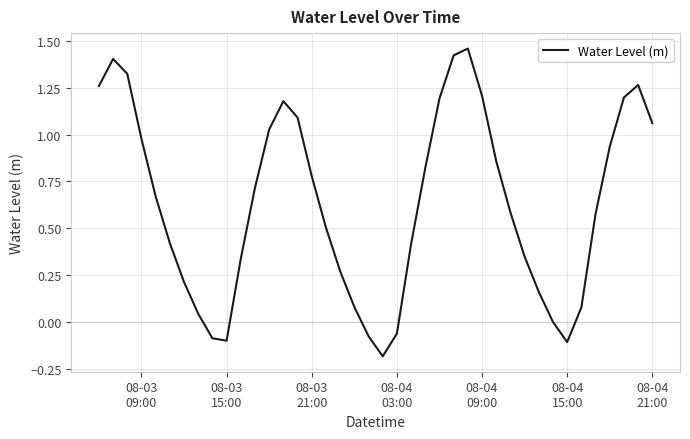

What is the difference between the maximum and minimum values?

1.6